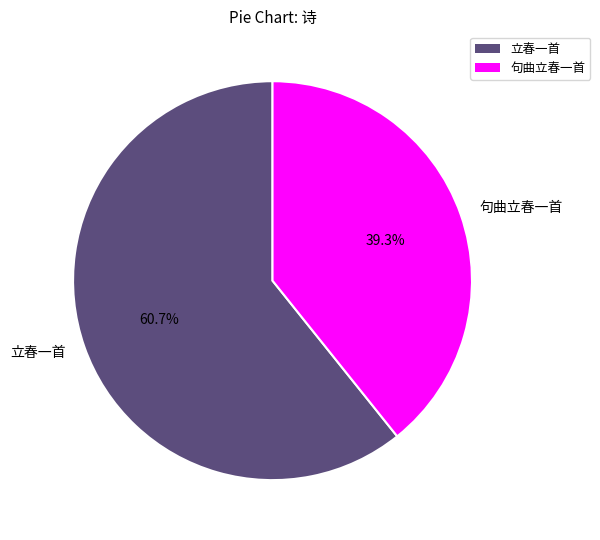

What portion of the pie excludes 立春一首?

39.3%